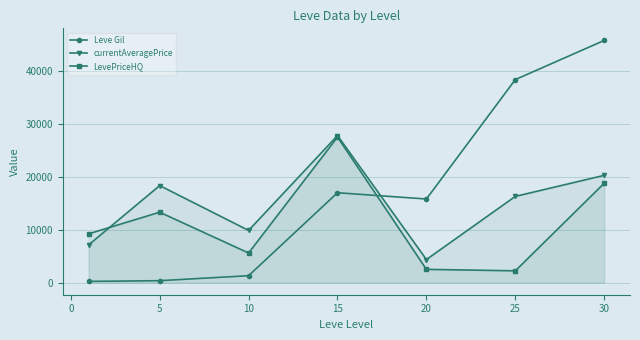

What is the difference between the maximum and minimum values in the currentAveragePrice series?

23384.3